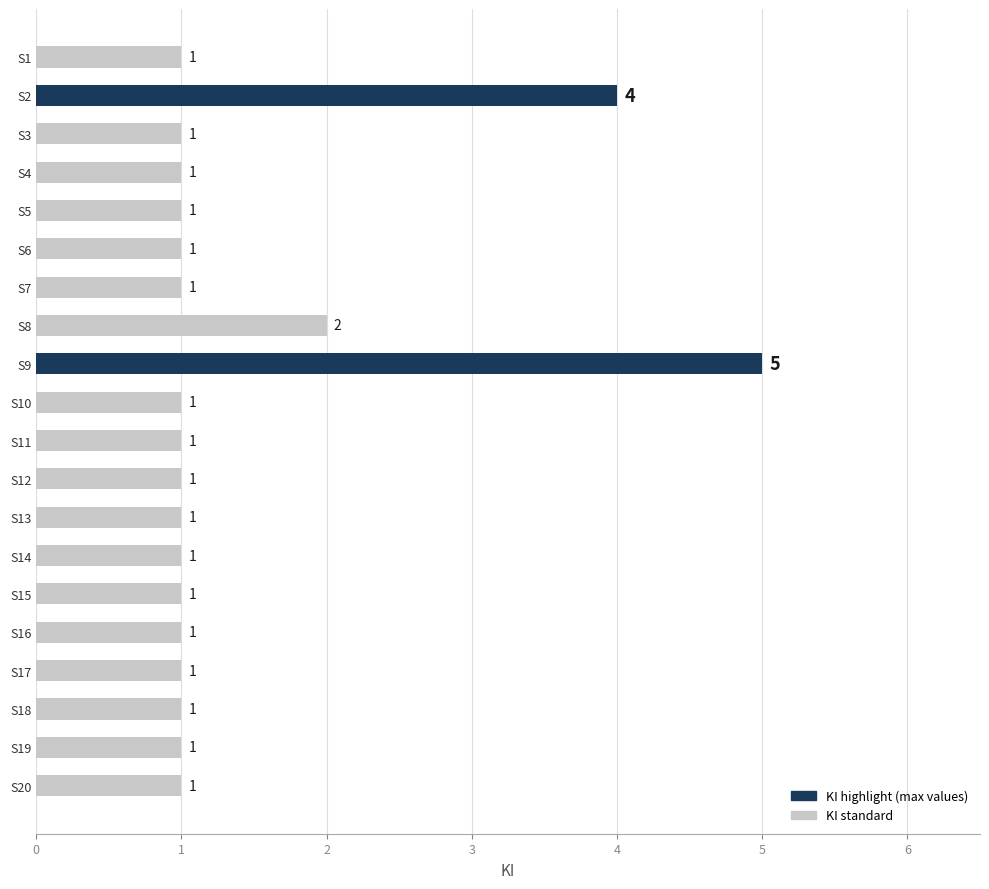

At which category does the chart reach its minimum across all series?

S1